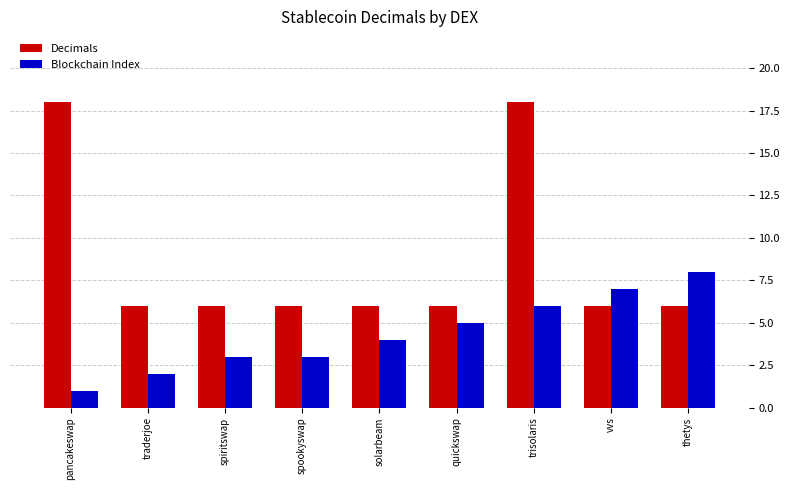

Read the Blockchain Index value at quickswap.

5